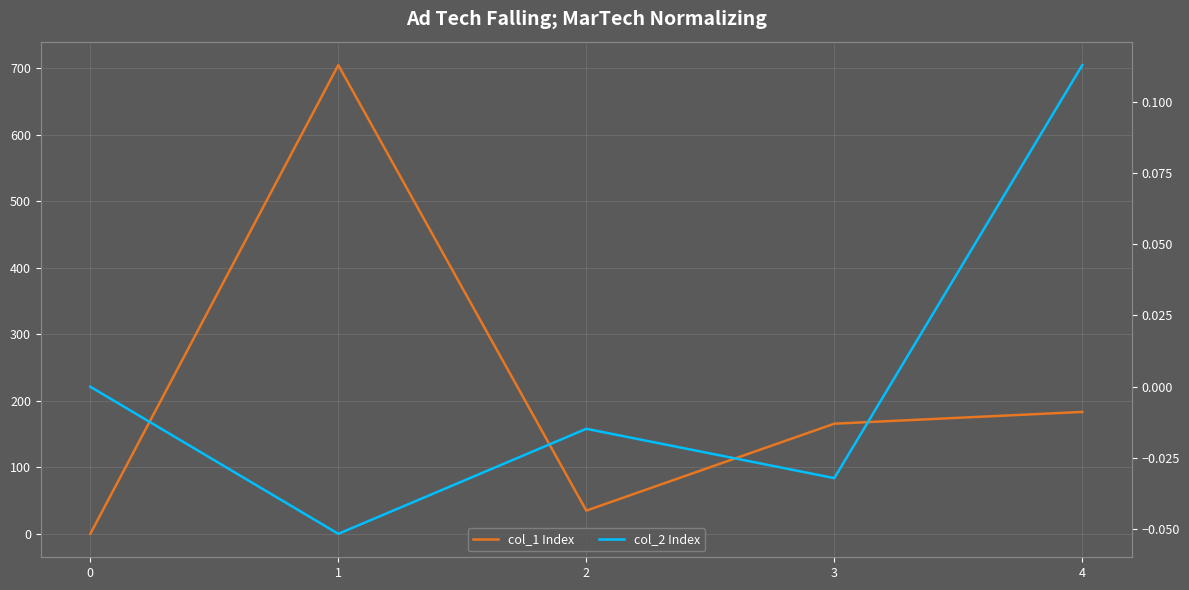

The col_2 Index series shows -0.1 at 1. True or false?

True